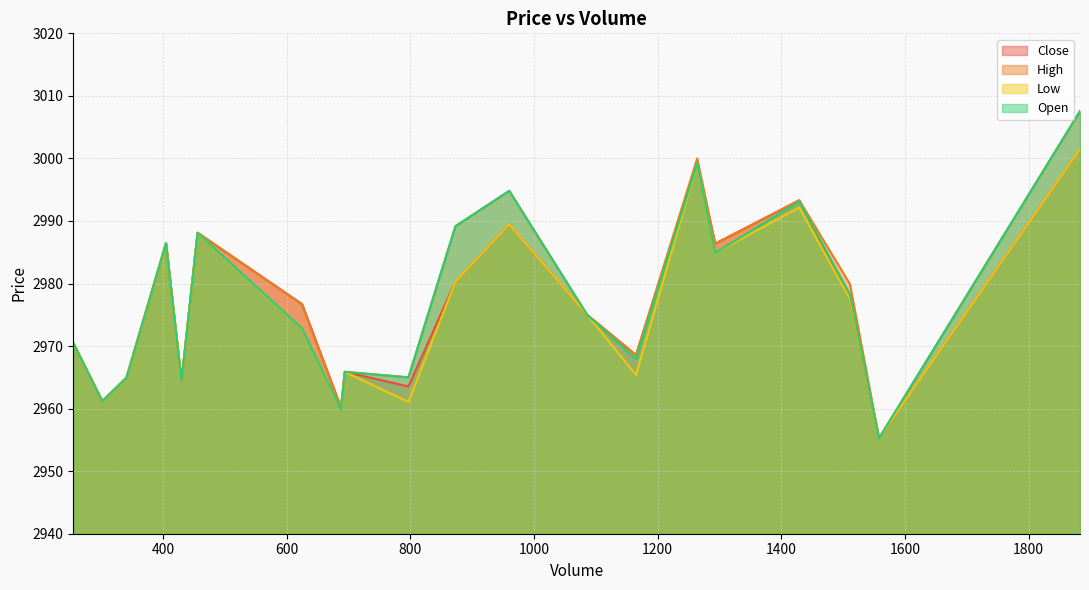

Is it true that Open equals 1702.7 at 1293?

False